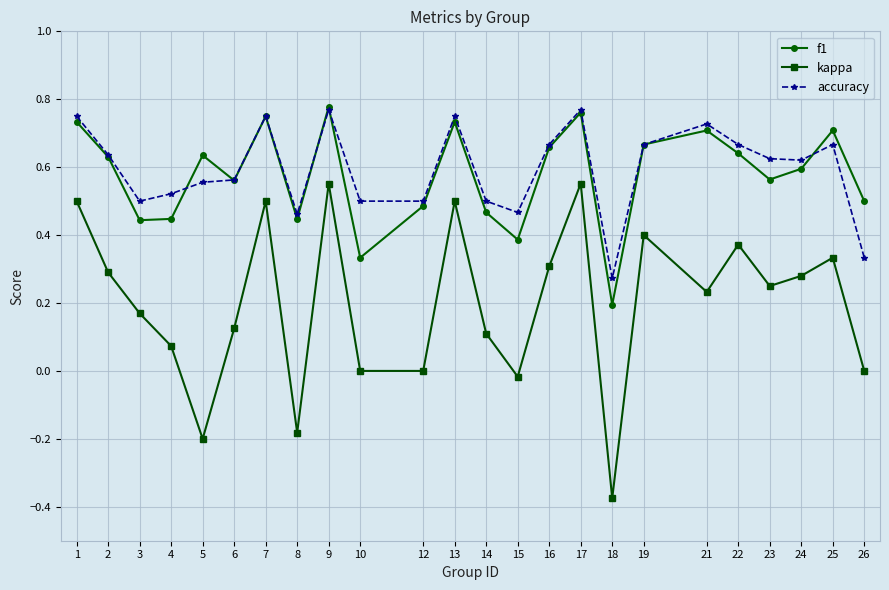

Is it true that kappa equals 0.3 at 3?

False